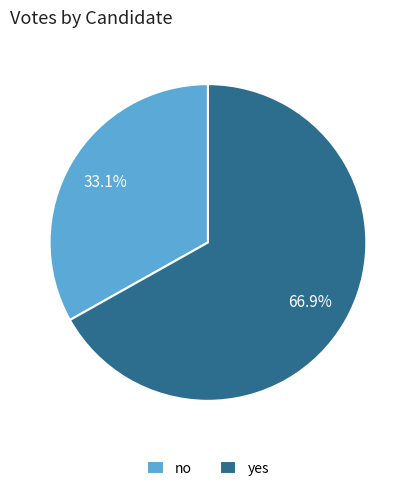

How many slices are in this pie chart?

2